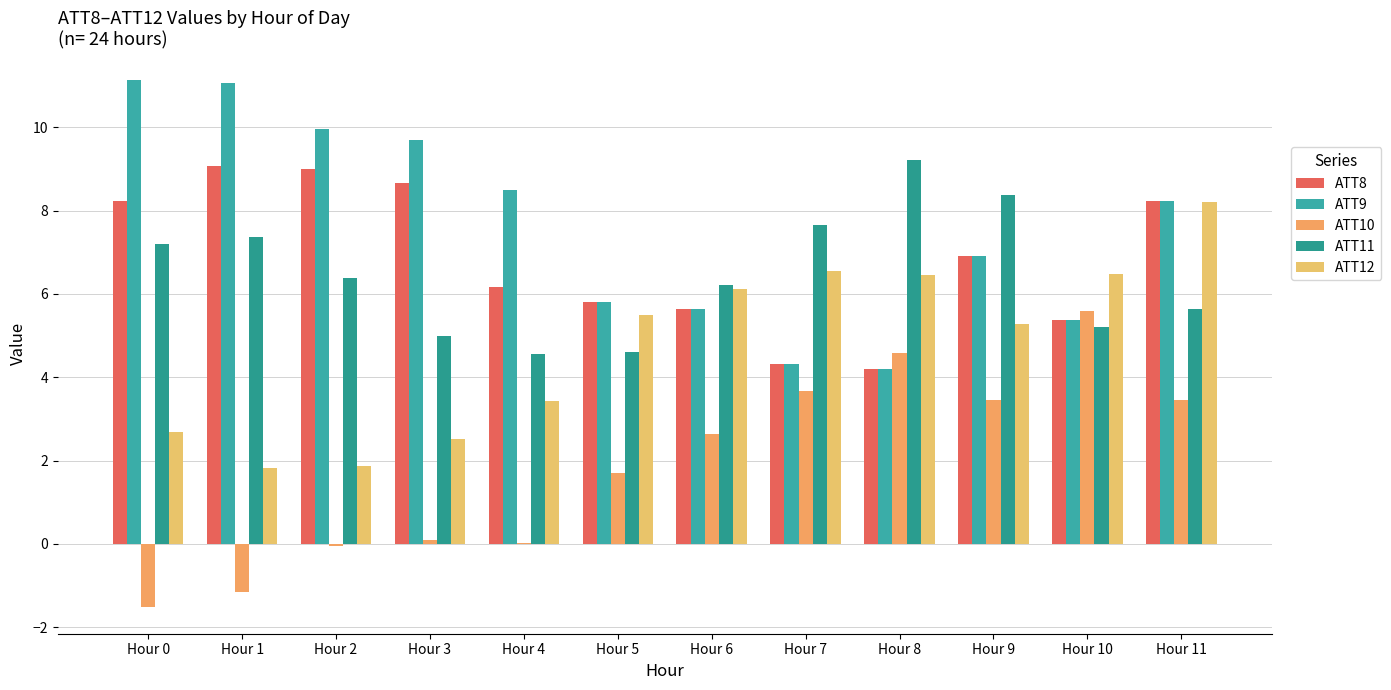

What are all the series names shown in the legend?

ATT8, ATT9, ATT10, ATT11, ATT12